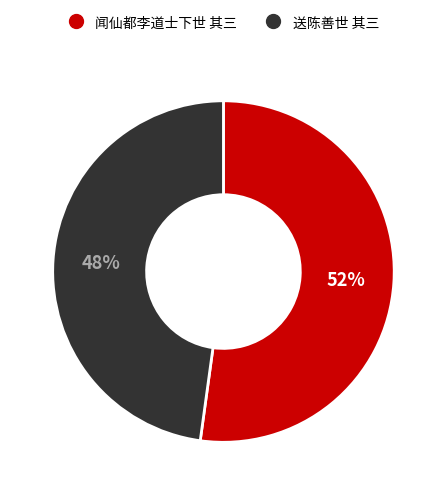

Which has a higher value, 送陈善世 其三 or 闻仙都李道士下世 其三?

闻仙都李道士下世 其三